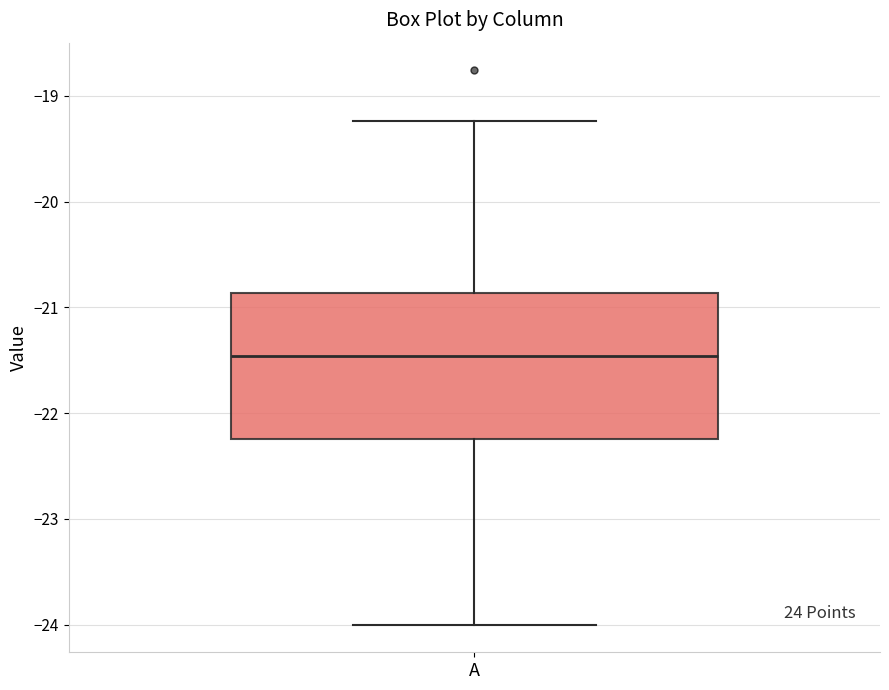

Transcribe this box plot: give where the median line is, the range the box spans, and where the two whiskers end, as read against the y-axis. The values are not printed on the chart, so give them approximately, as read against the axis.

median -21.5, box -22.2 to -20.9, whiskers -24.0 to -19.2